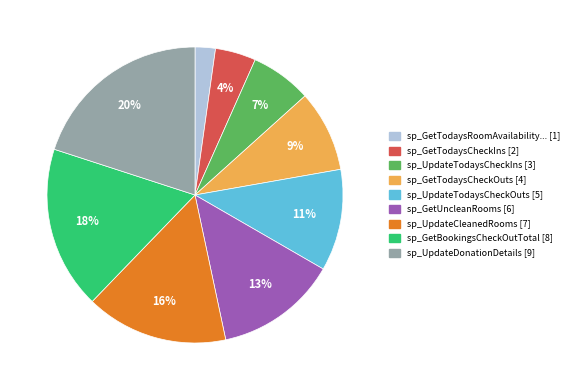

To the nearest percent, what is the difference between the largest and smallest slice percentages?

18%